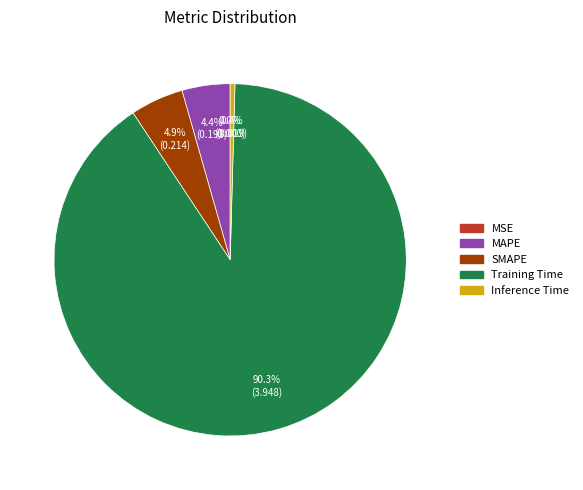

To the nearest percent, what is the average slice percentage?

20%